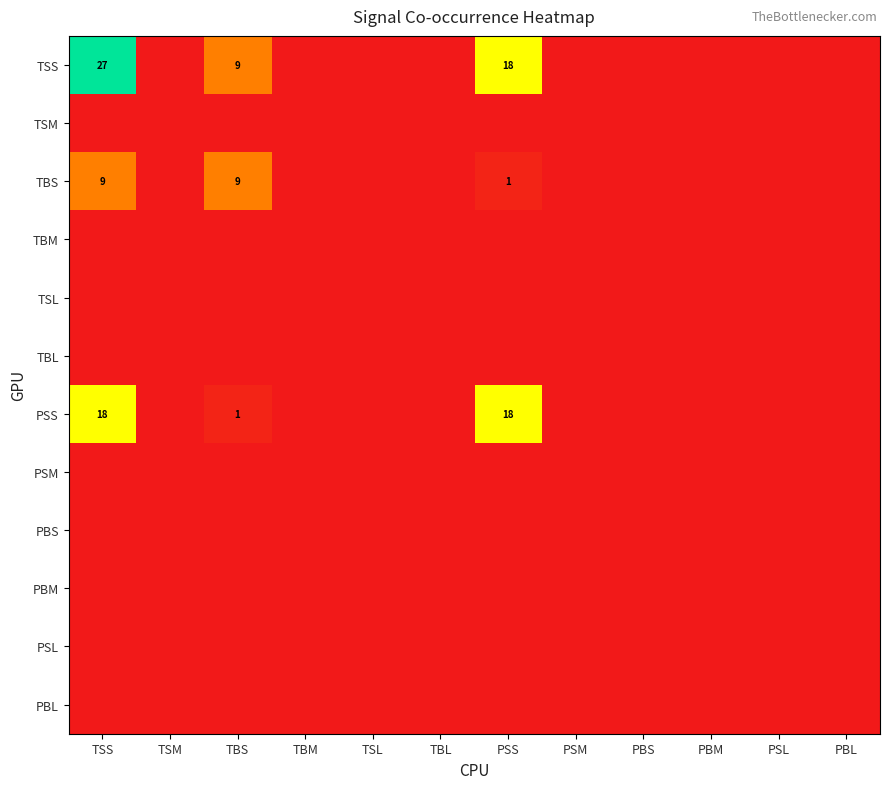

Rank the series by their maximum value, from lowest to highest.

TSM, TBM, TSL, TBL, PSM, PBS, PBM, PSL, PBL, TBS, PSS, TSS